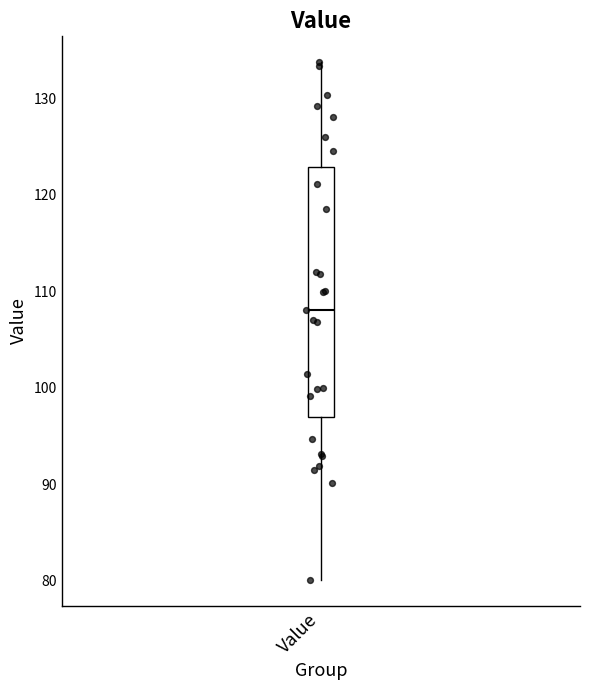

Where is the upper edge of the box for Value on the y-axis? The values are not printed on the chart, so give them approximately, as read against the axis.

123